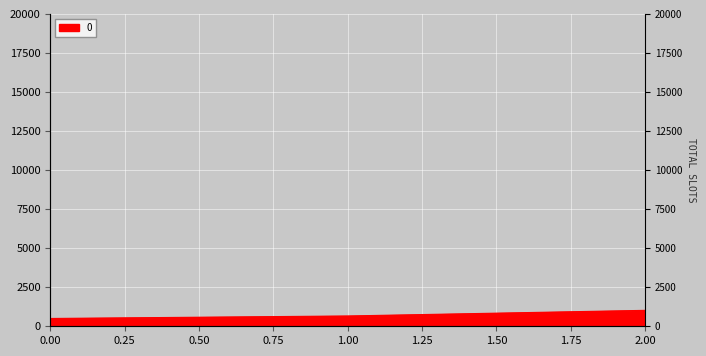

What is the value of the 1st point from the left?

500